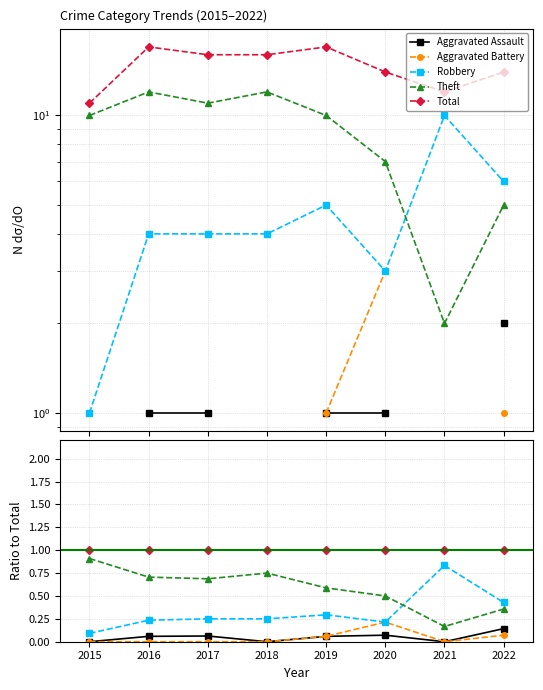

What is the sum of all Theft values?

4.7